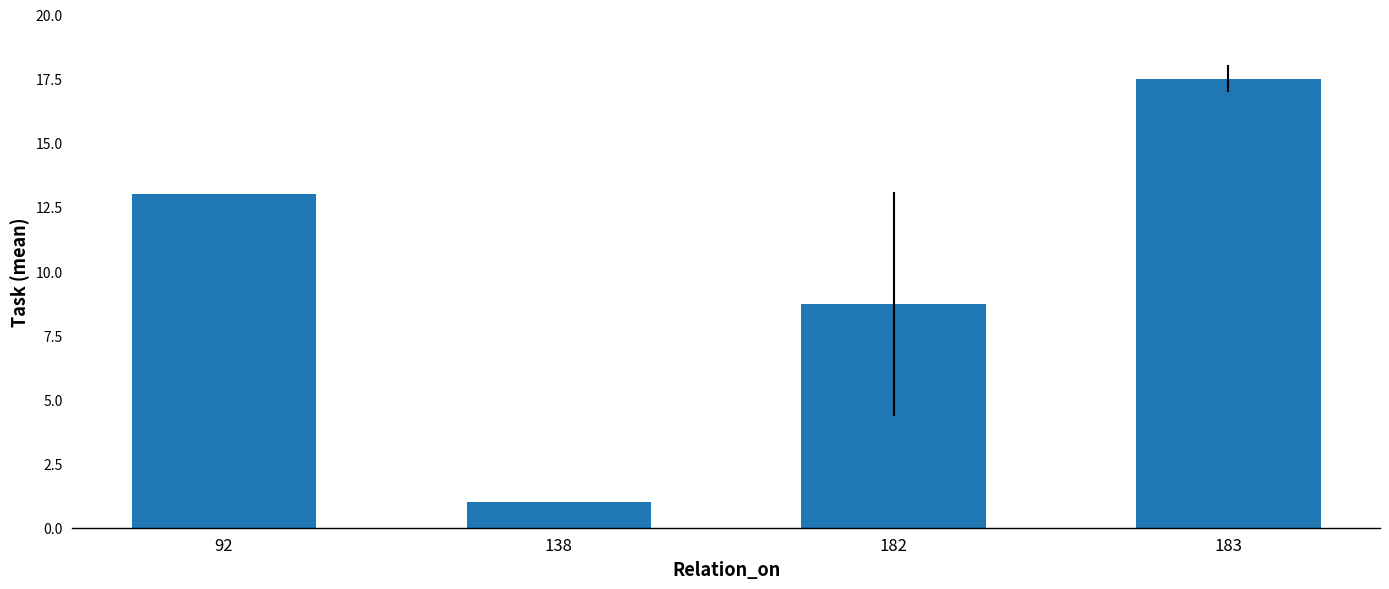

Reading left to right, what are all the values shown in this chart?

92=13.0	138=1.0	182=8.7	183=17.5